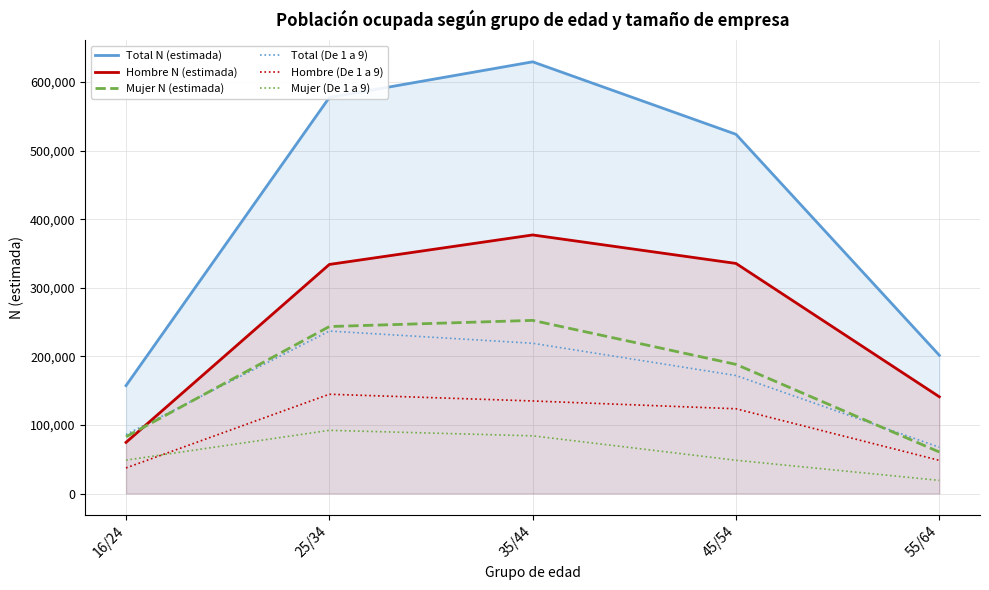

Read the Mujer N (estimada) value at 55/64, to the nearest 100.

60500